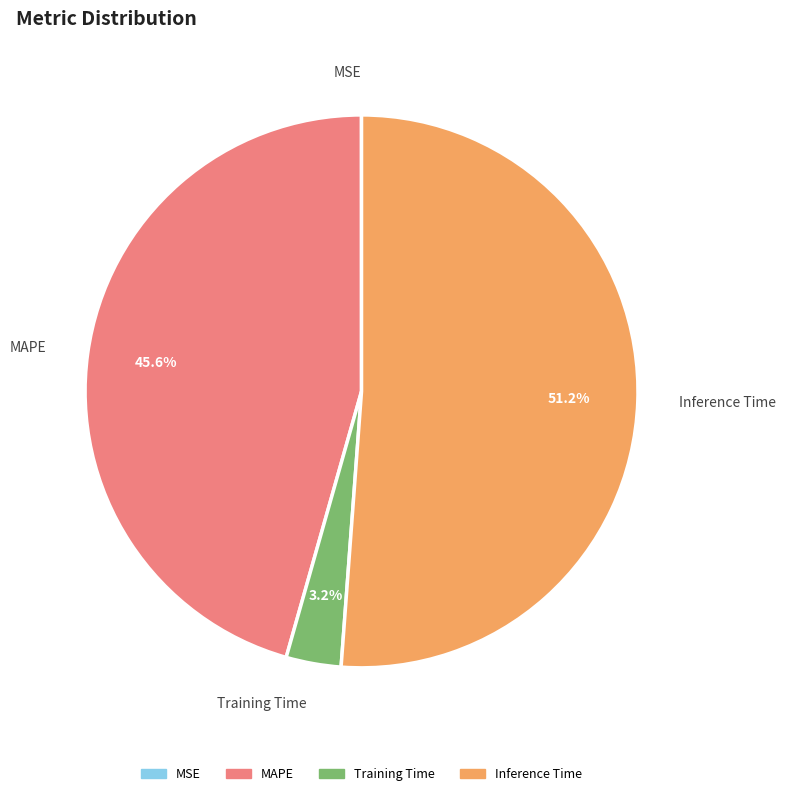

What portion of the pie excludes MAPE?

54.4%